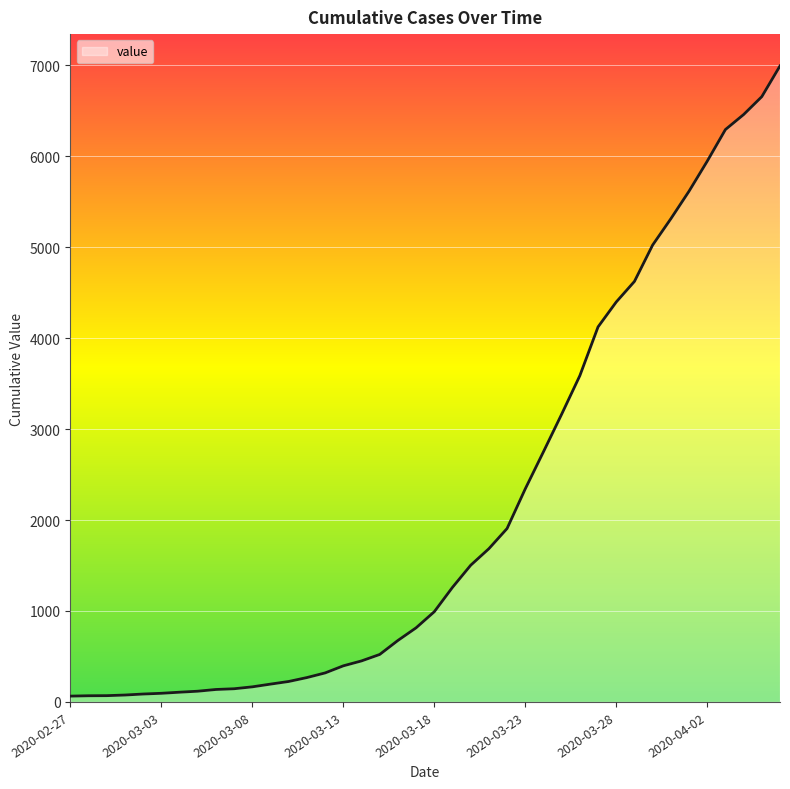

What is the difference between the maximum and minimum values?

6930